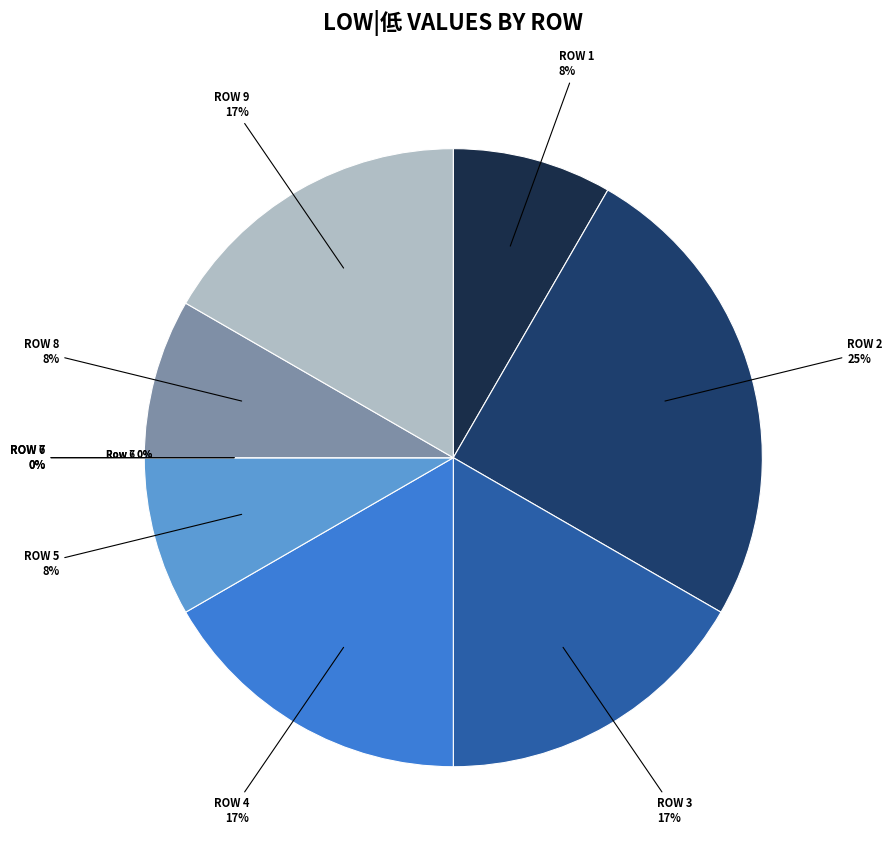

Is 4 the majority of the pie?

No